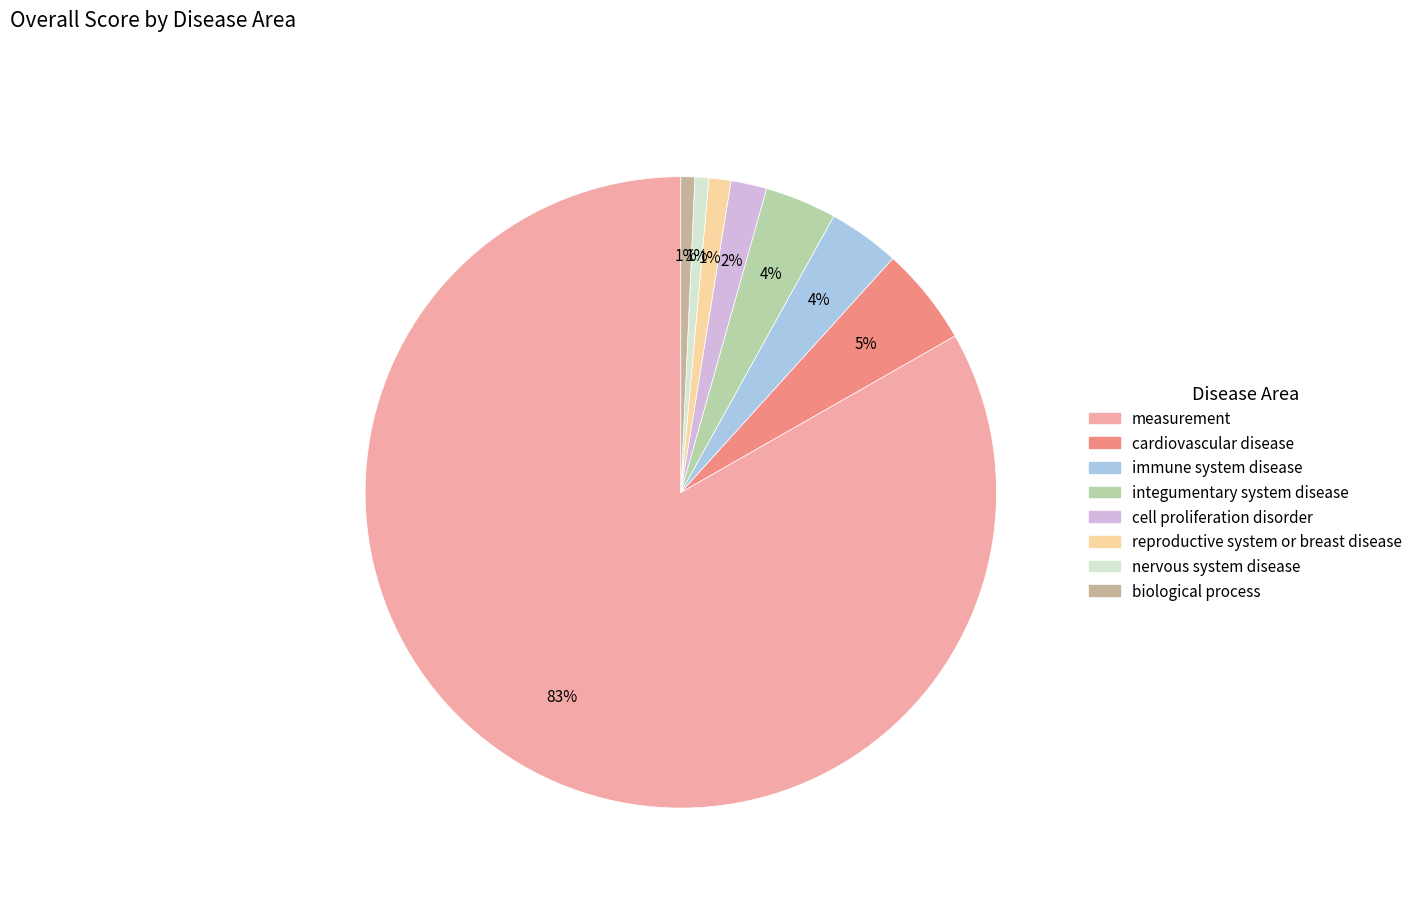

What percentage is the cardiovascular disease slice, to the nearest percent?

5%